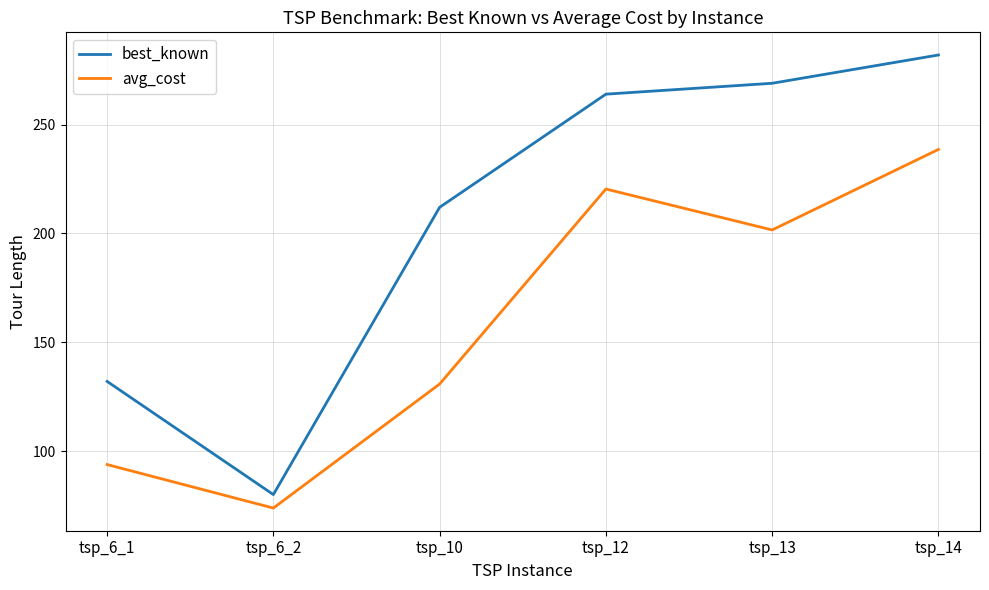

Reading left to right, list all the values displayed in this chart.

best_known: tsp_6_1=132.0	tsp_6_2=80.0	tsp_10=212.0	tsp_12=264.0	tsp_13=269.0	tsp_14=282.0
avg_cost: tsp_6_1=93.8	tsp_6_2=73.8	tsp_10=130.8	tsp_12=220.4	tsp_13=201.6	tsp_14=238.6